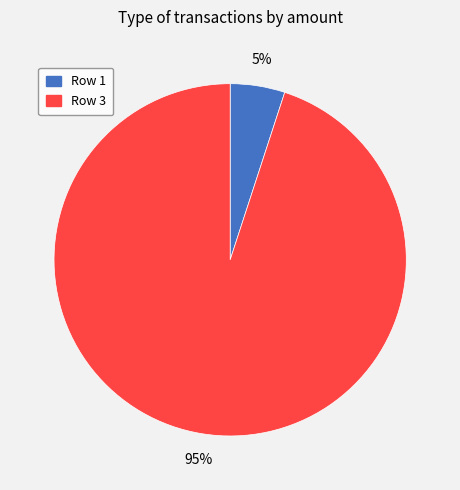

To the nearest percent, what is the average slice percentage?

50%